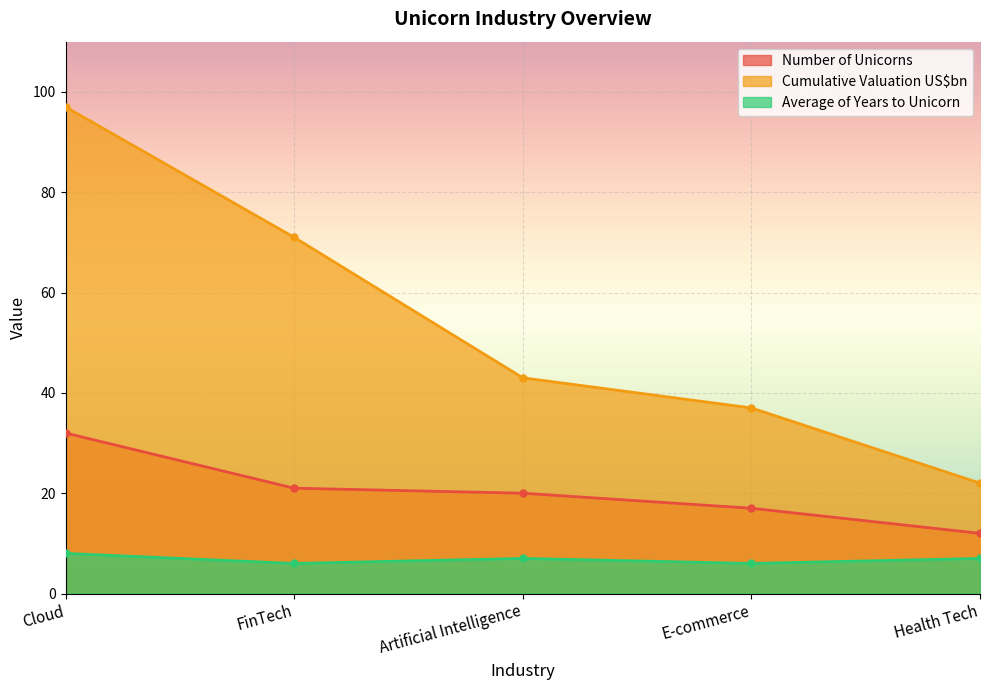

Where does the Cumulative Valuation US$bn series first go above 43?

Cloud